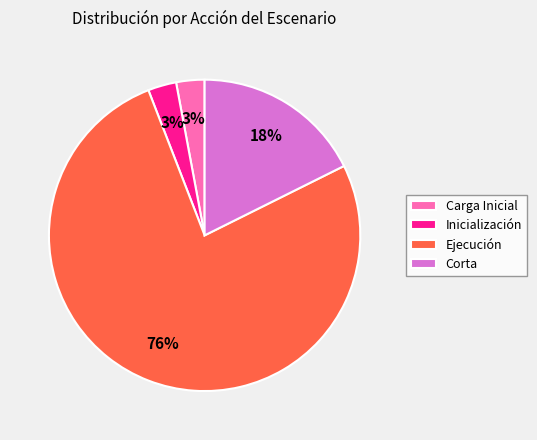

What is the largest slice in the pie chart?

Ejecución